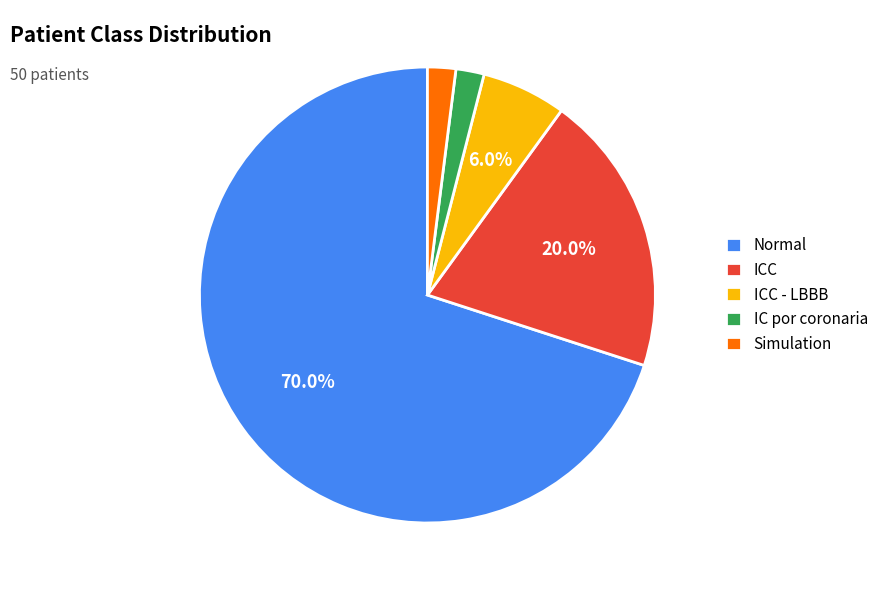

Does Normal account for over 50% of the chart?

Yes